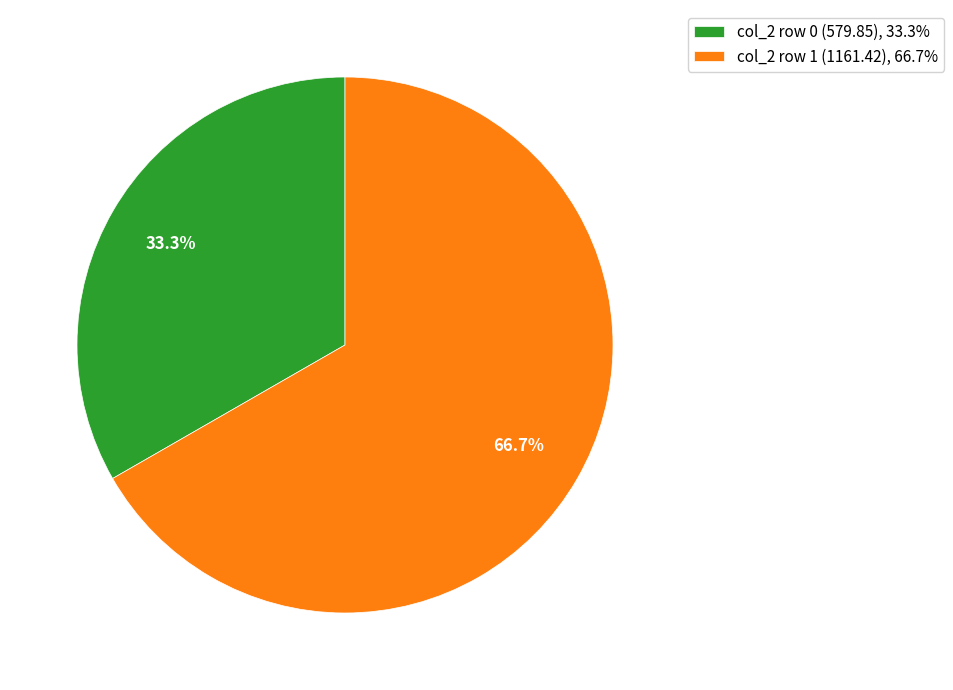

To the nearest percent, what is the average slice percentage?

50%